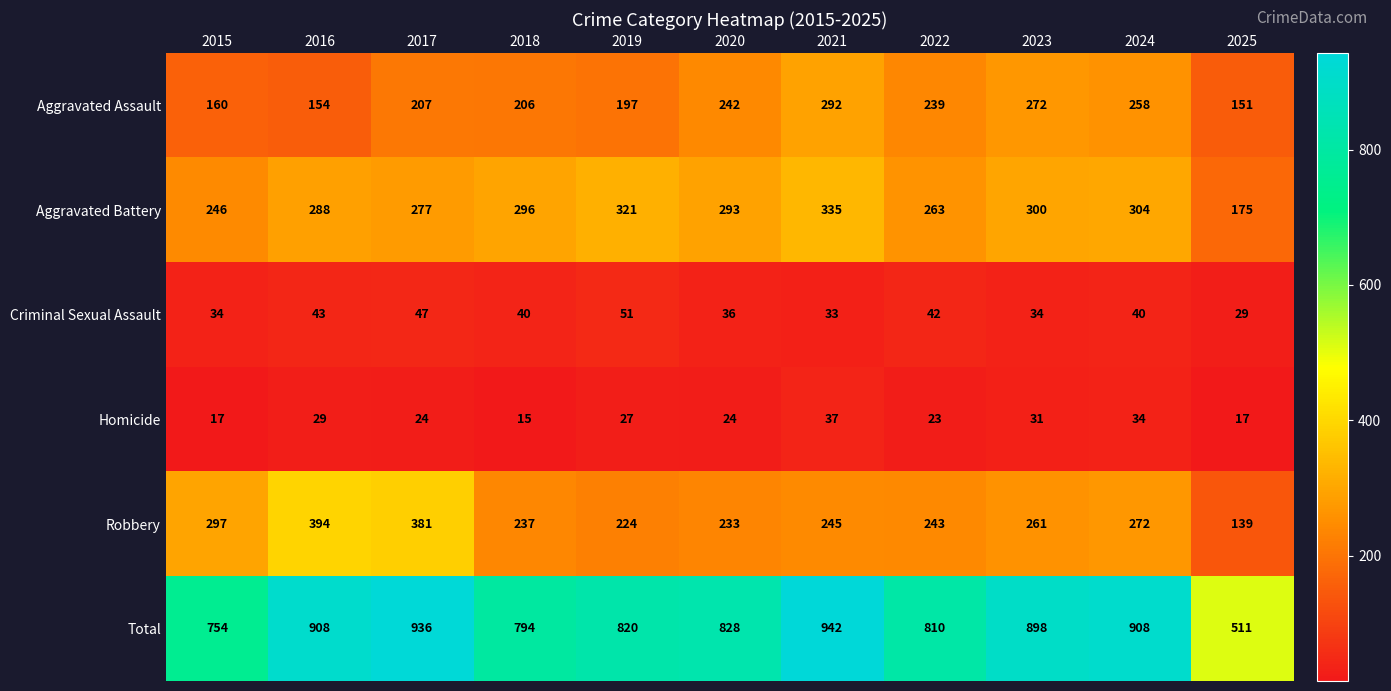

Which series has the largest range (max minus min)?

Total